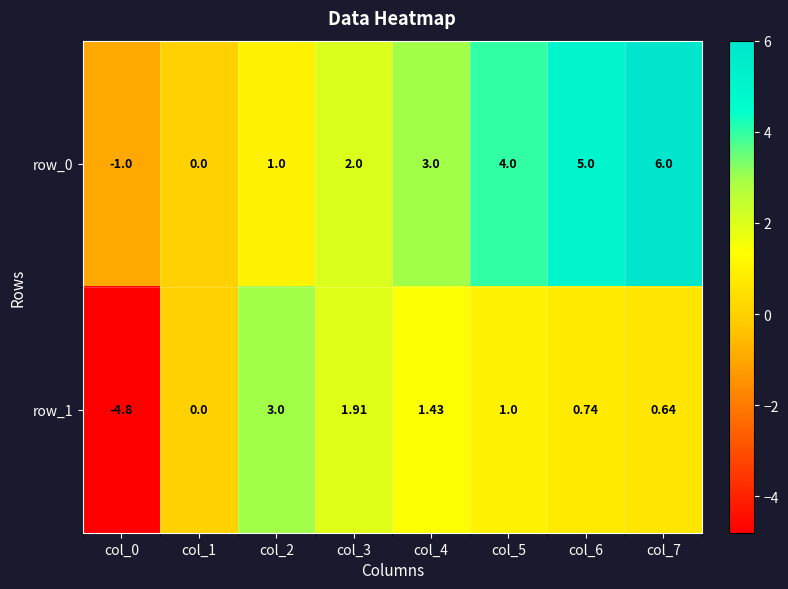

Reading left to right, what are all the values shown in this chart?

row_0: col_0=-1.0	col_1=0.0	col_2=1.0	col_3=2.0	col_4=3.0	col_5=4.0	col_6=5.0	col_7=6.0
row_1: col_0=-4.8	col_1=0.0	col_2=3.0	col_3=1.9	col_4=1.4	col_5=1.0	col_6=0.7	col_7=0.6